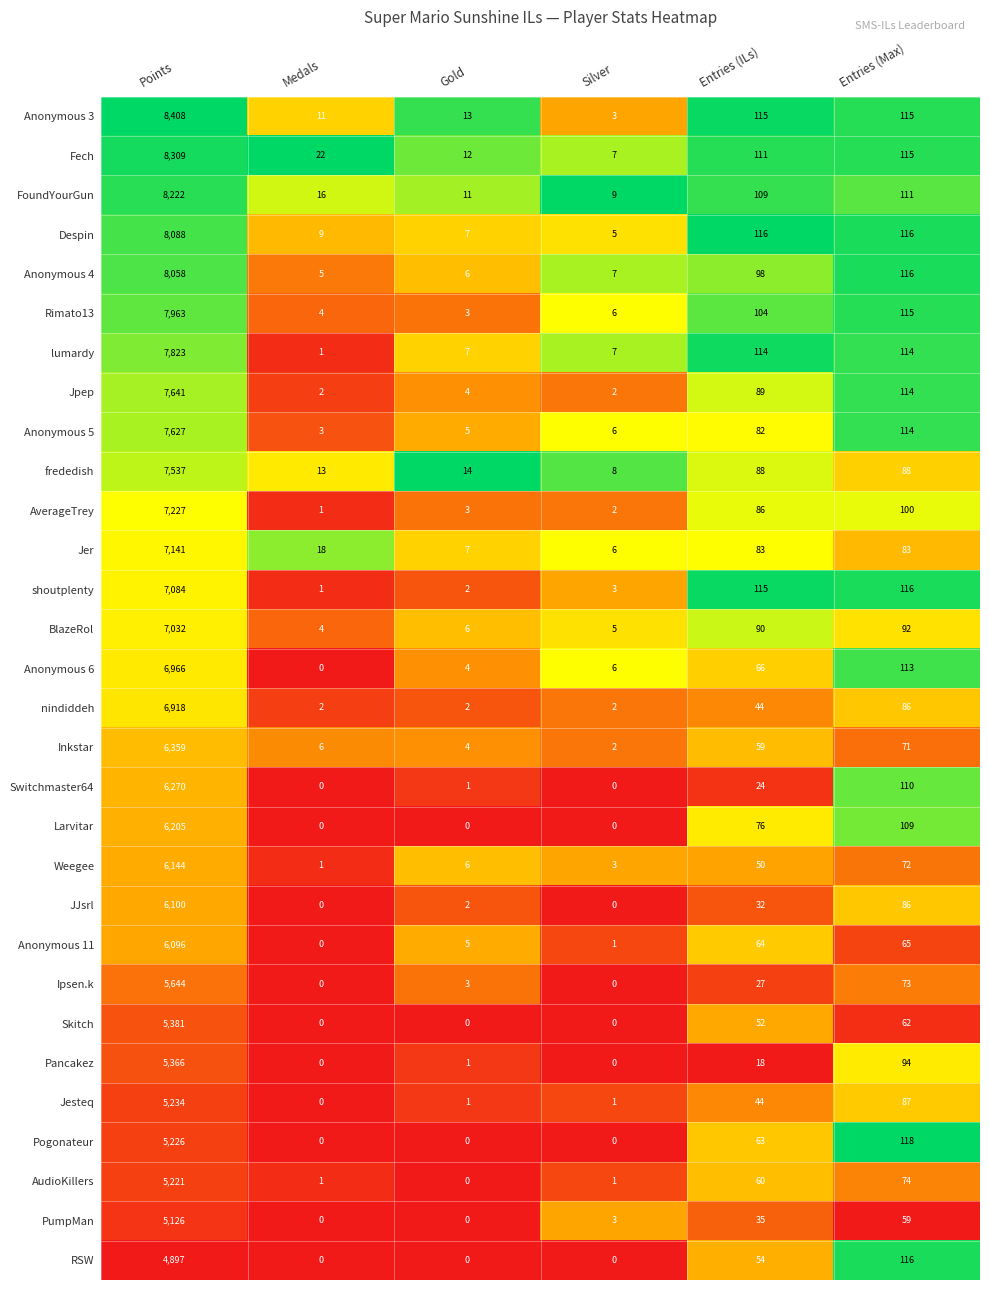

At which label is Pancakez closest to 2683?

Entries (Max)